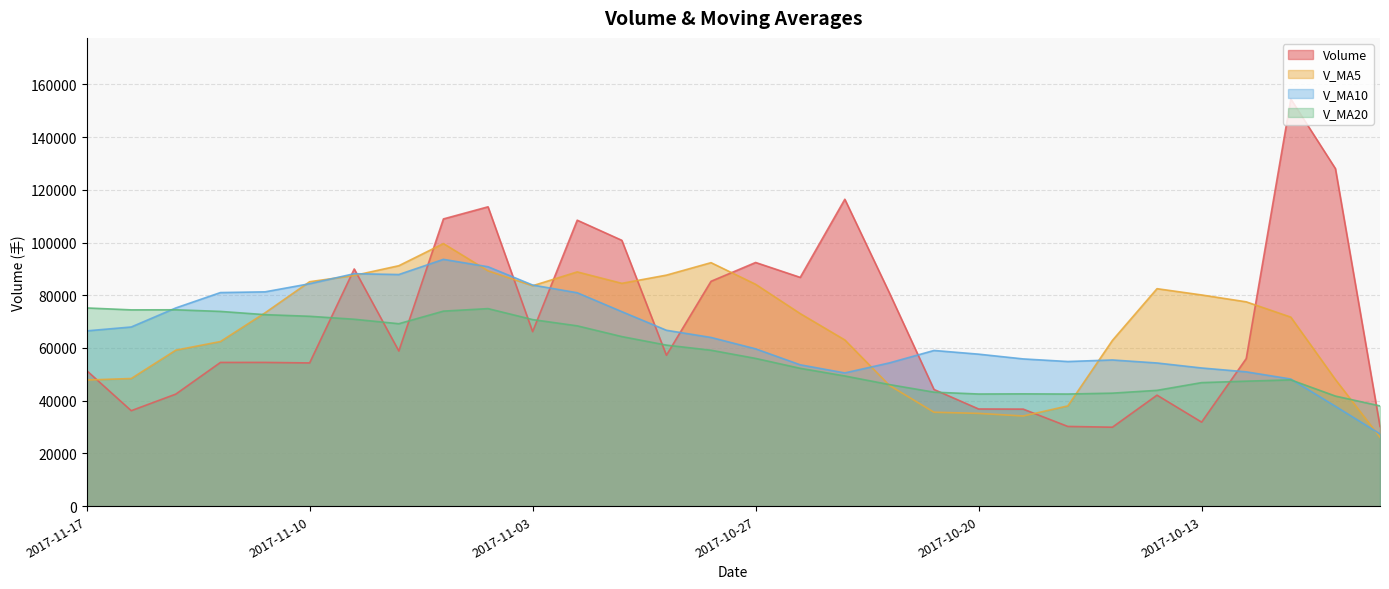

Which series changed the most between 2017-11-10 and 2017-10-13?

V_MA10